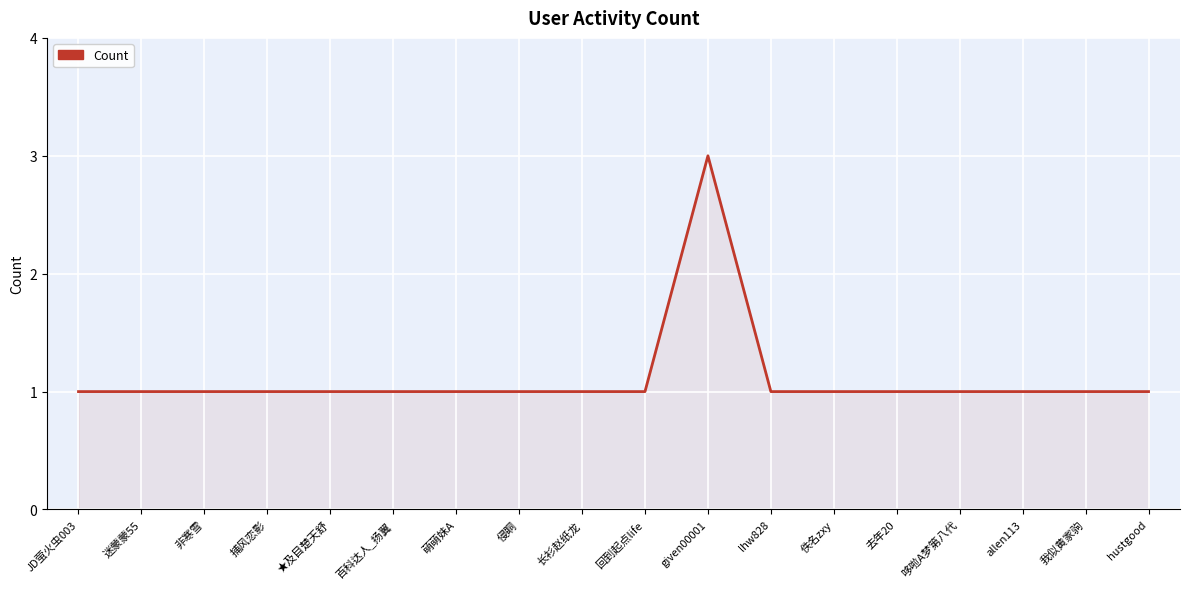

True or false: the data shows 1 at 百科达人_扬翼.

True